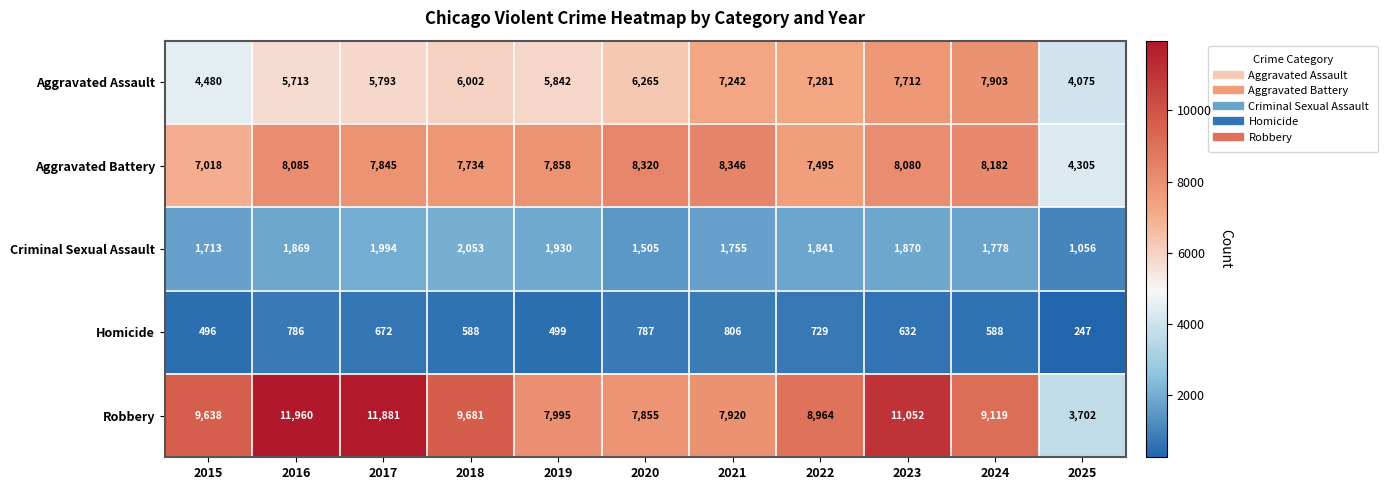

Which series has the largest range (max minus min)?

Robbery